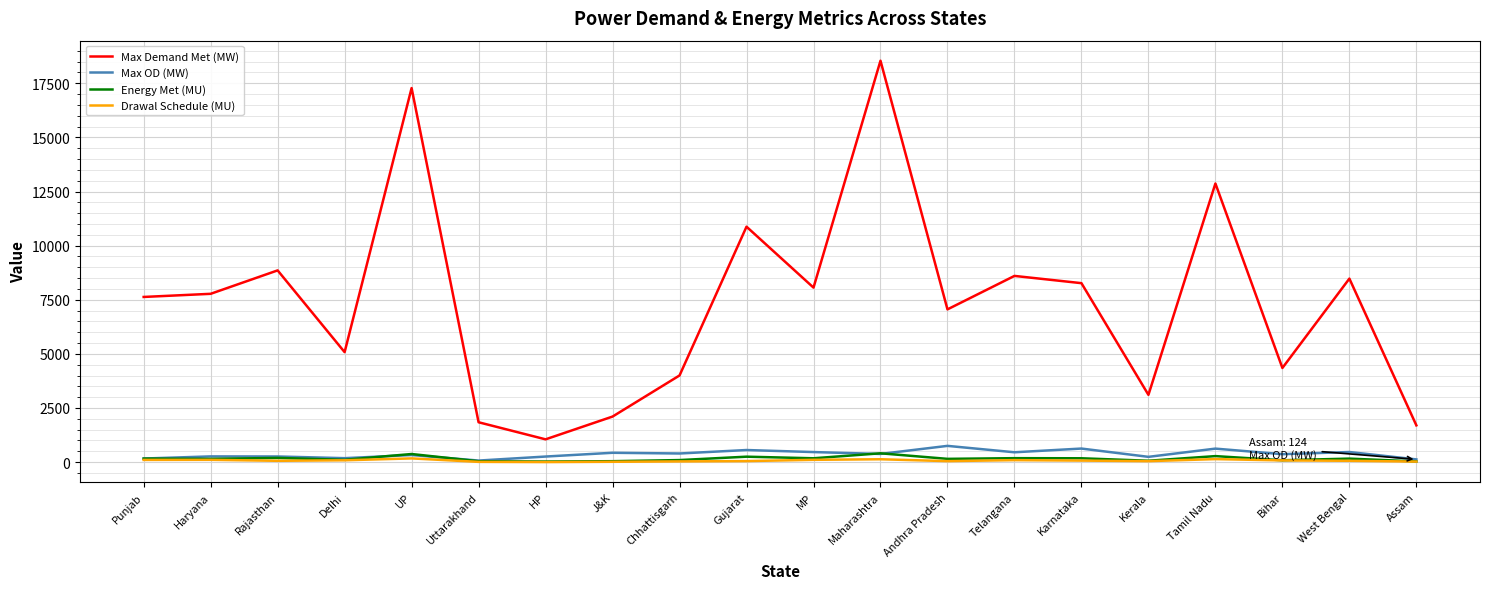

True or false: Max Demand Met (MW) and Energy Met (MU) cross at least once.

False